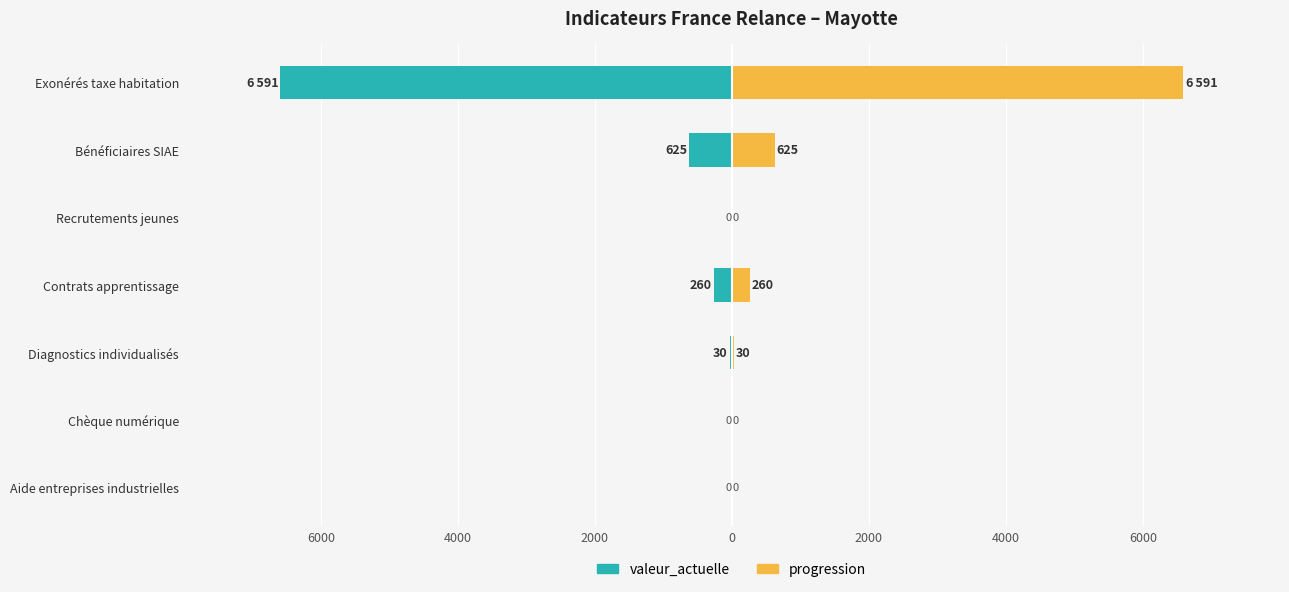

At how many categories does at least one series exceed 1906?

1